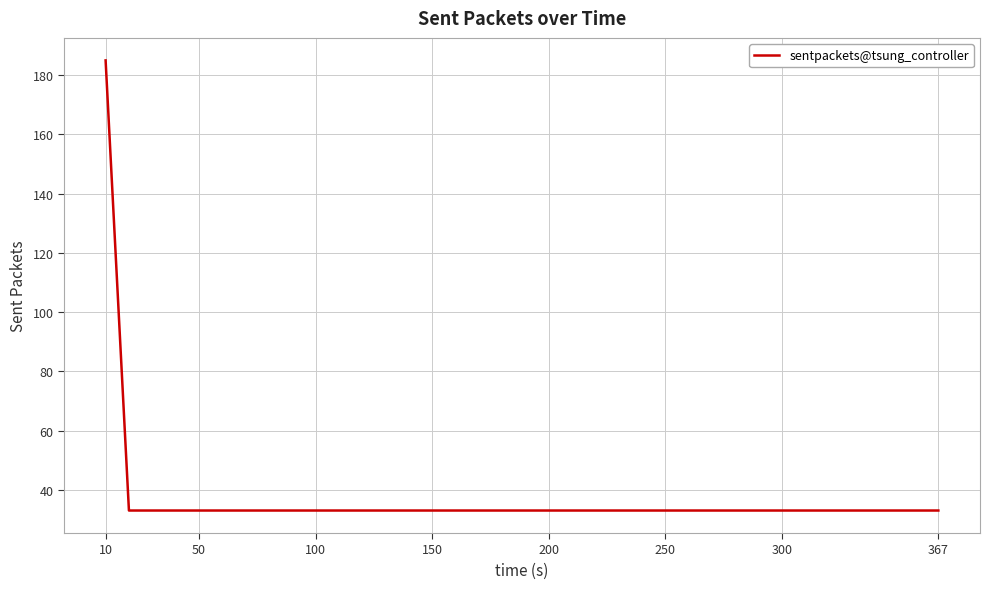

Reading left to right, list all the values displayed in this chart.

185	33	33	33	33	33	33	33	33	33	33	33	33	33	33	33	33	33	33	33	33	33	33	33	33	33	33	33	33	33	33	33	33	33	33	33	33